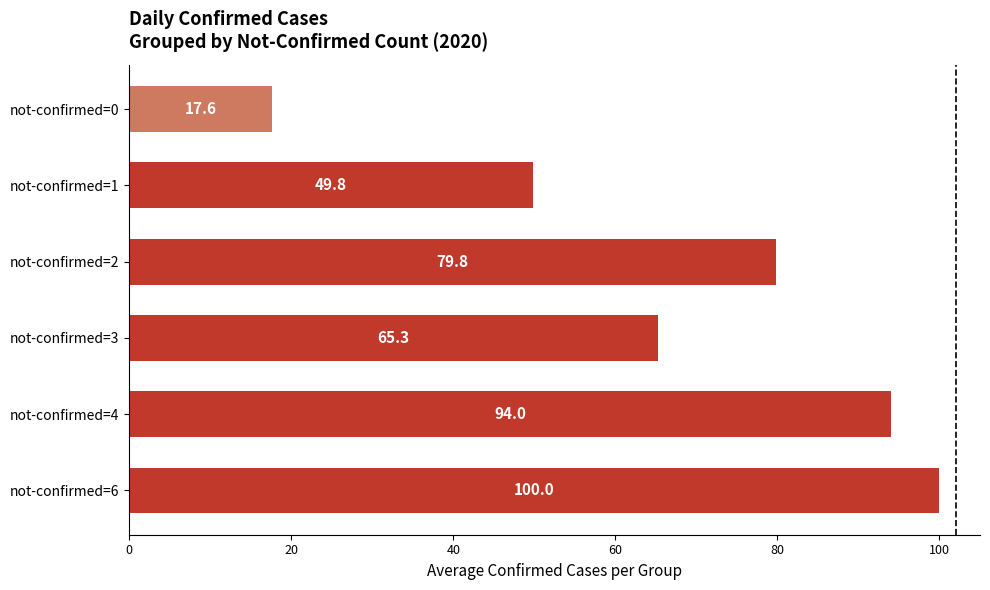

What value does the data have at not-confirmed=1?

49.8